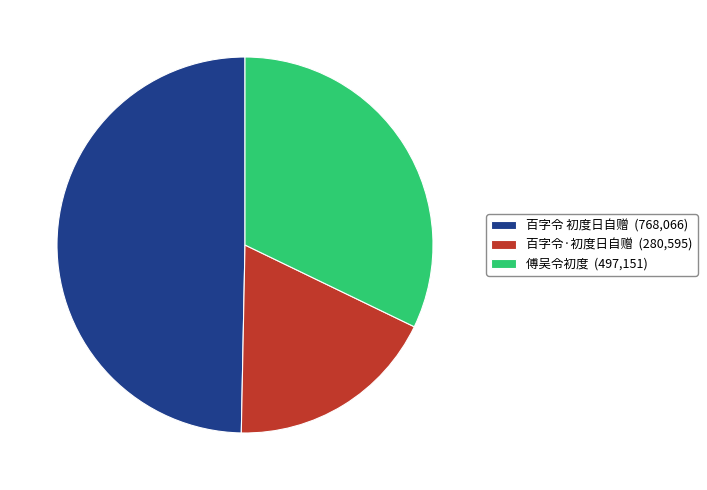

Is 百字令 初度日自赠 the majority of the pie?

No